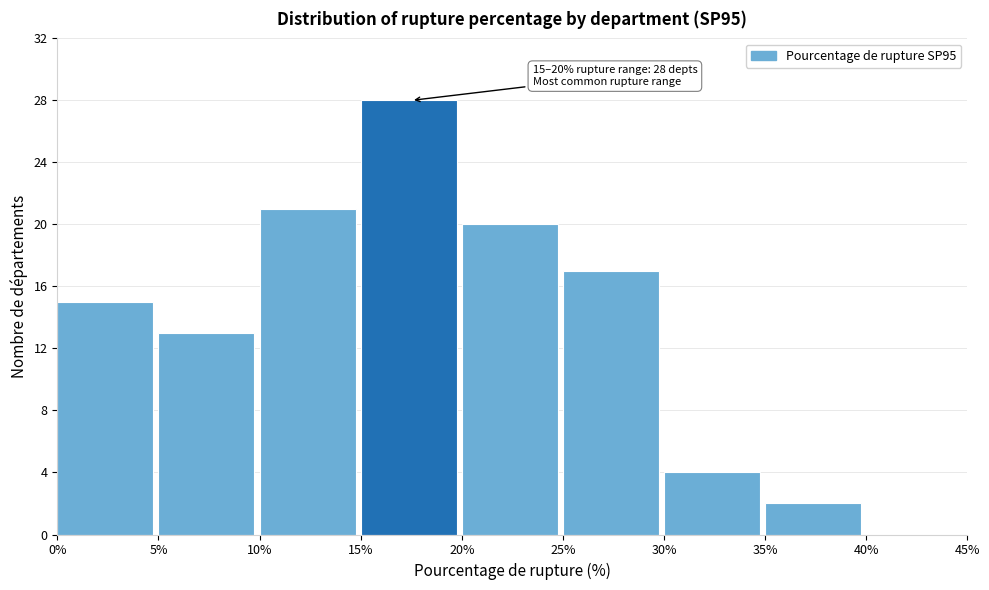

Which range on the x-axis has the tallest bar?

15% to 20%